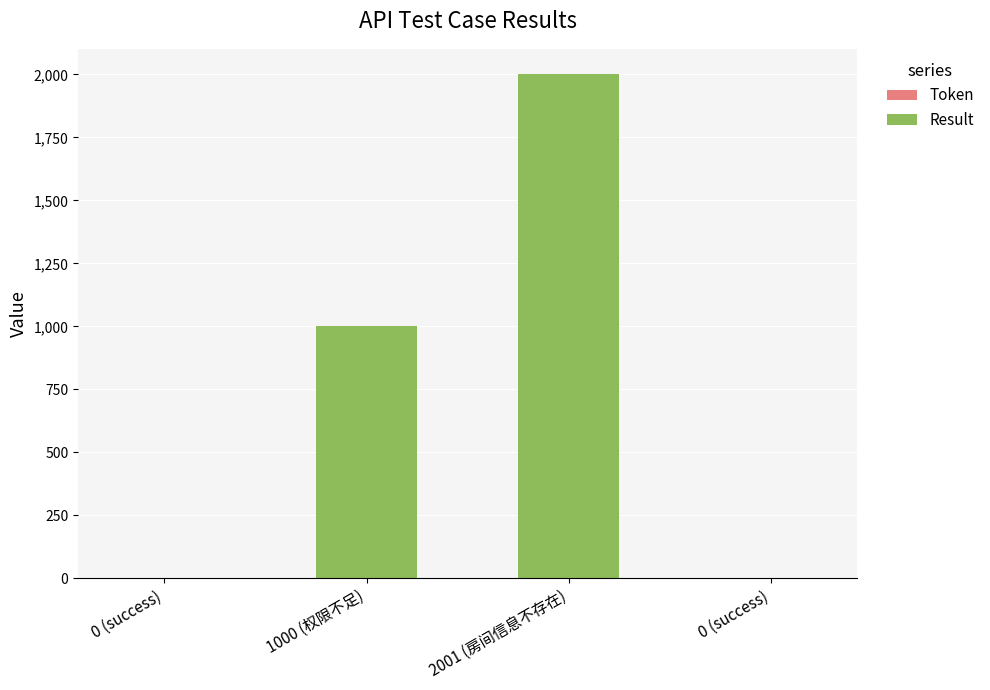

Are the bars horizontal?

No